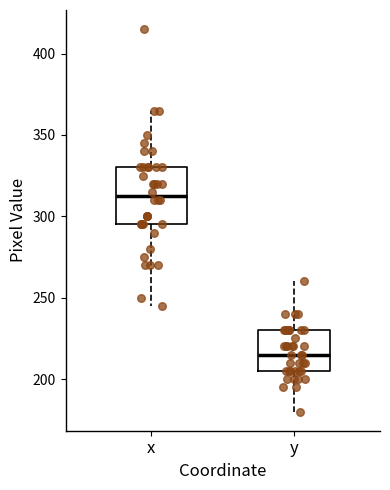

Comparing the boxes themselves (not the whiskers), which one is the tallest?

x